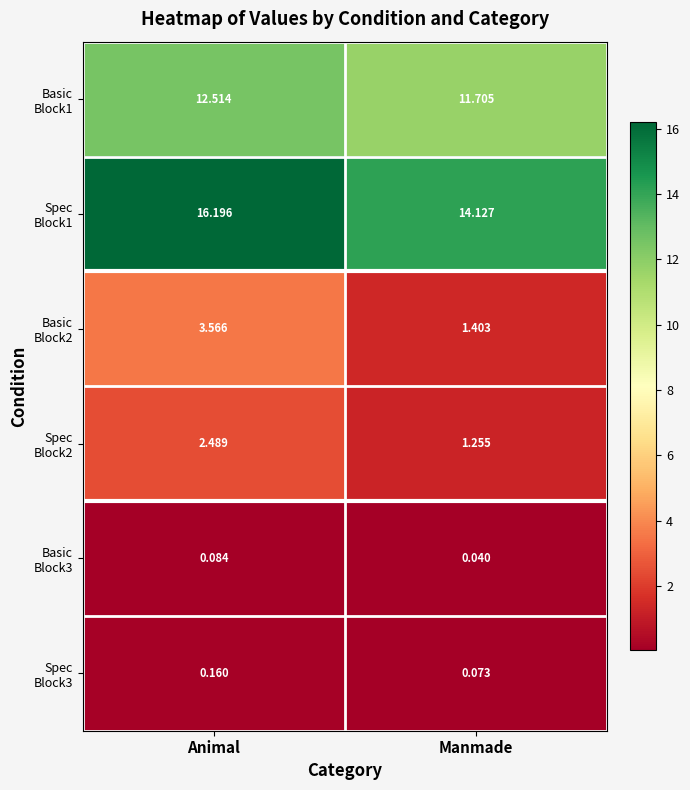

At which category is the sum across all series the highest?

Animal